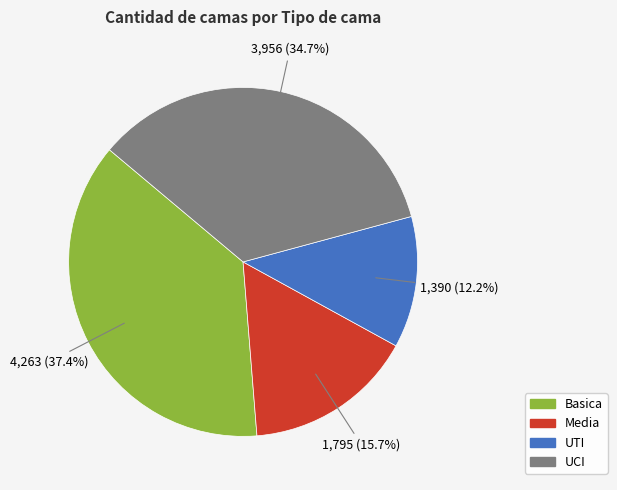

What percentage do UTI and Basica together represent?

49.6%